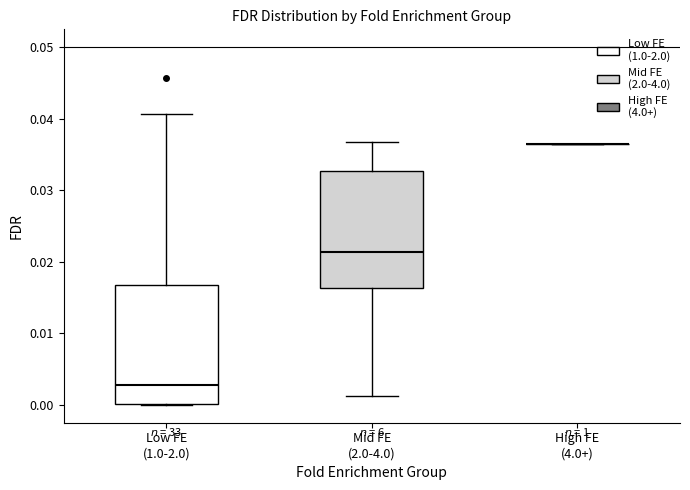

Reading left to right, transcribe this box plot: for each box, give where its median line is, the range the box spans, and where its two whiskers end, as read against the y-axis. The values are not printed on the chart, so give them approximately, as read against the axis.

Low FE (1.0-2.0): median 0.003, box 0.000 to 0.017, whiskers 0.000 to 0.041
Mid FE (2.0-4.0): median 0.021, box 0.016 to 0.033, whiskers 0.001 to 0.037
High FE (4.0+): box collapsed to a line at 0.036, whiskers 0.036 to 0.036